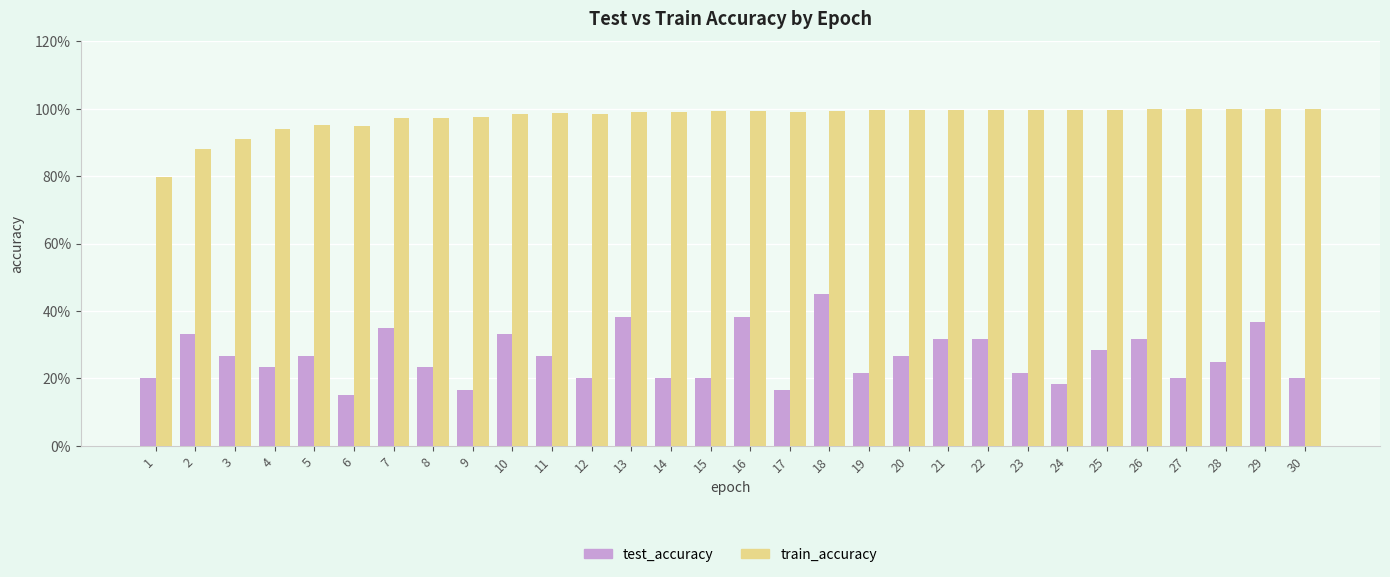

What is the minimum value for train_accuracy?

0.8